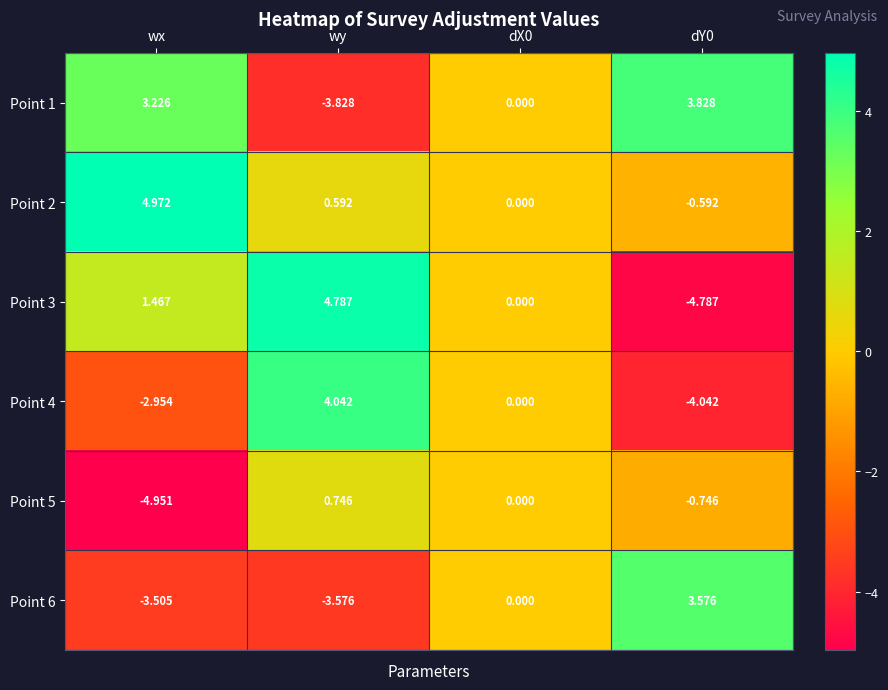

Which category has the lowest value in the Point 5 series?

wx